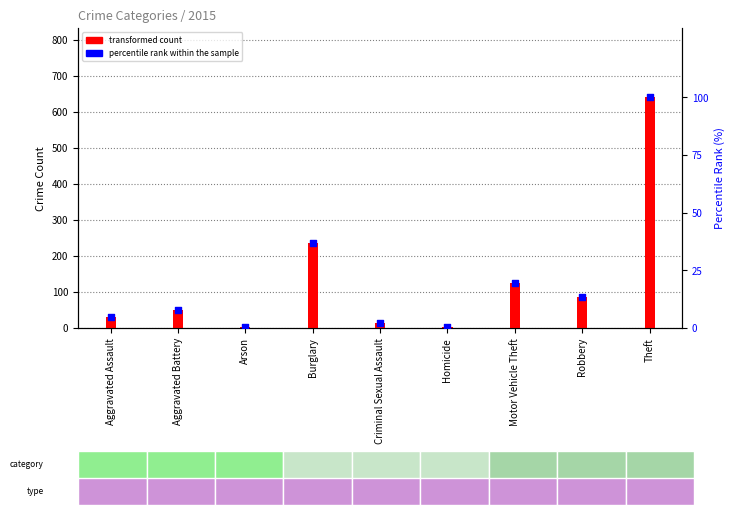

Which has a higher value, Burglary or Homicide?

Burglary